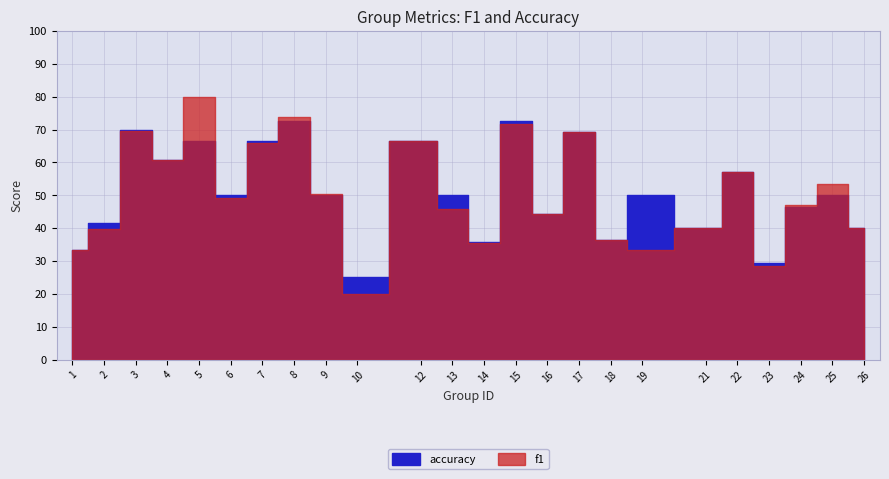

Reading right to left, transcribe all the data shown in this chart.

f1: 26=0.4	25=0.5	24=0.5	23=0.3	22=0.6	21=0.4	19=0.3	18=0.4	17=0.7	16=0.4	15=0.7	14=0.4	13=0.5	12=0.7	10=0.2	9=0.5	8=0.7	7=0.7	6=0.5	5=0.8	4=0.6	3=0.7	2=0.4	1=0.3
accuracy: 26=0.4	25=0.5	24=0.5	23=0.3	22=0.6	21=0.4	19=0.5	18=0.4	17=0.7	16=0.4	15=0.7	14=0.4	13=0.5	12=0.7	10=0.2	9=0.5	8=0.7	7=0.7	6=0.5	5=0.7	4=0.6	3=0.7	2=0.4	1=0.3